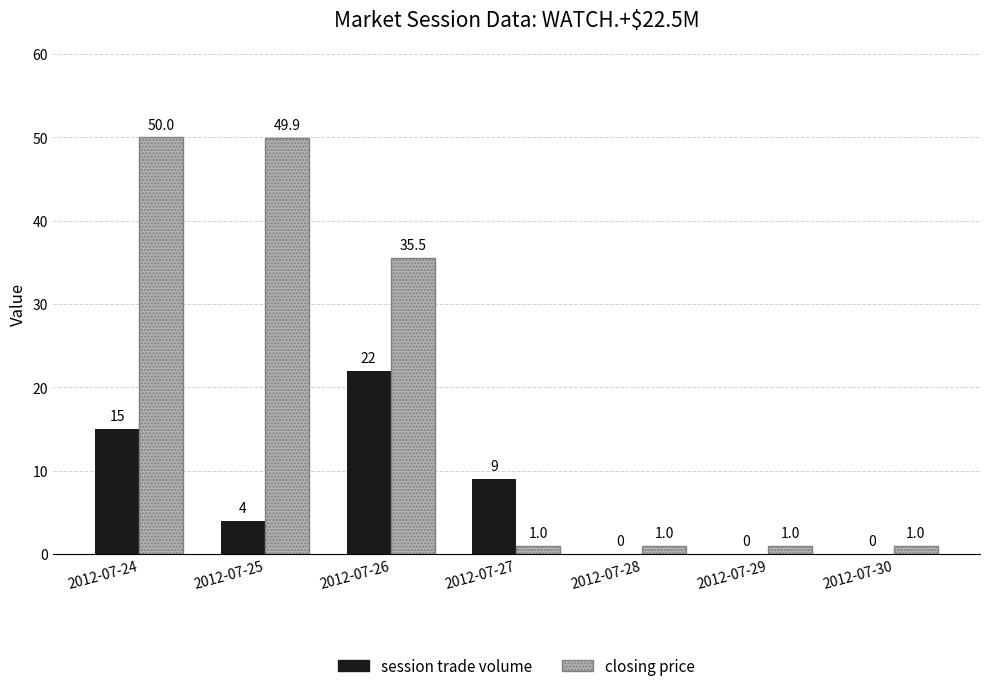

What is the maximum value for closing price?

50.0